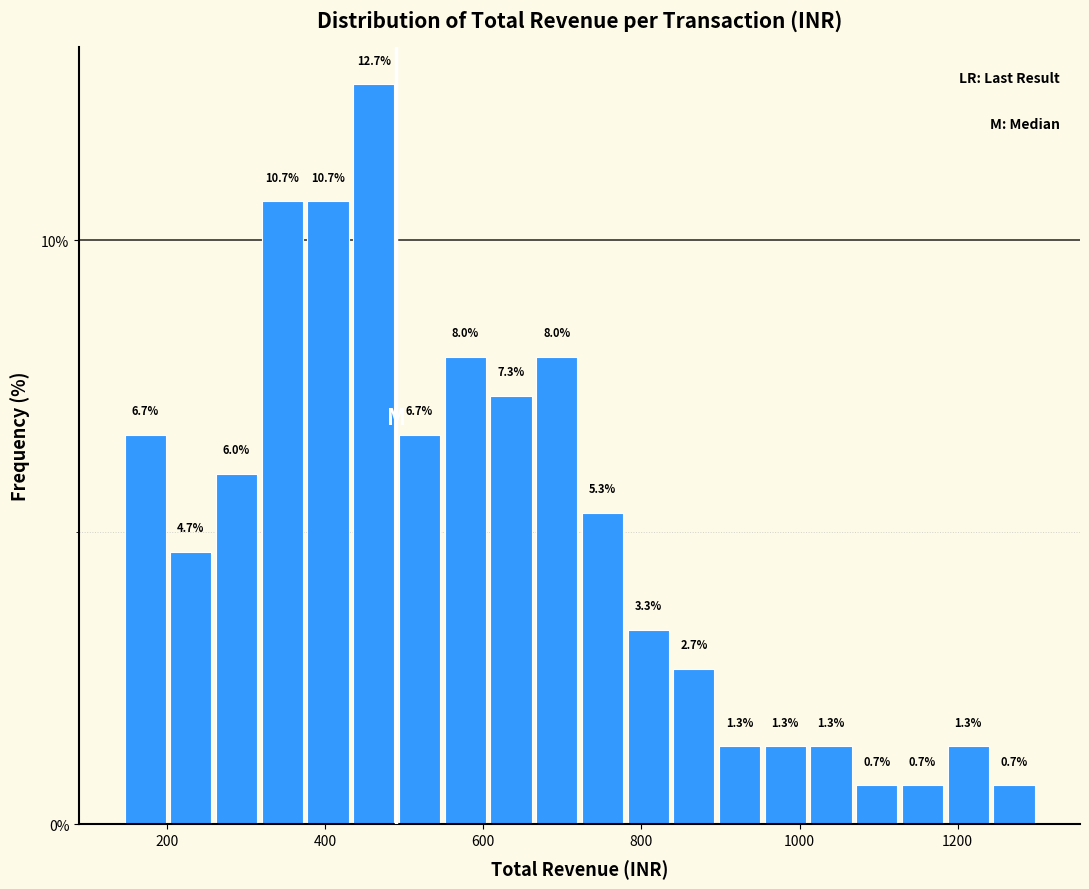

Around what value on the x-axis is the tallest bar? Give the approximate position of its centre, as read against the axis.

460